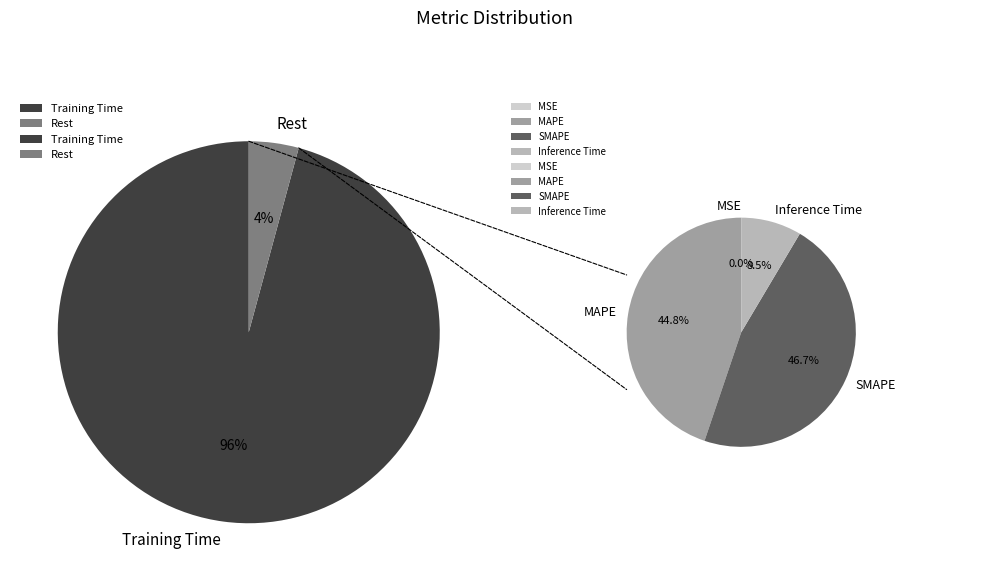

What is the total percentage of Training Time and Inference Time?

96.1%